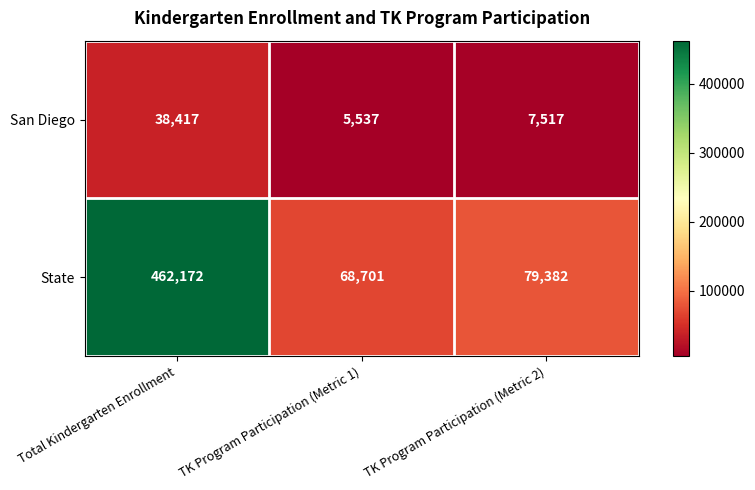

The value of State at TK Program Participation (Metric 2) is 51680. True or false?

False